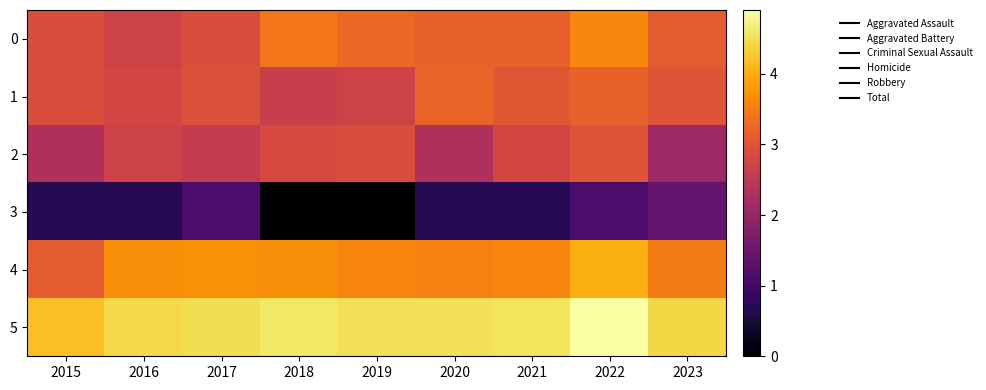

Which series has the largest total across all categories?

5